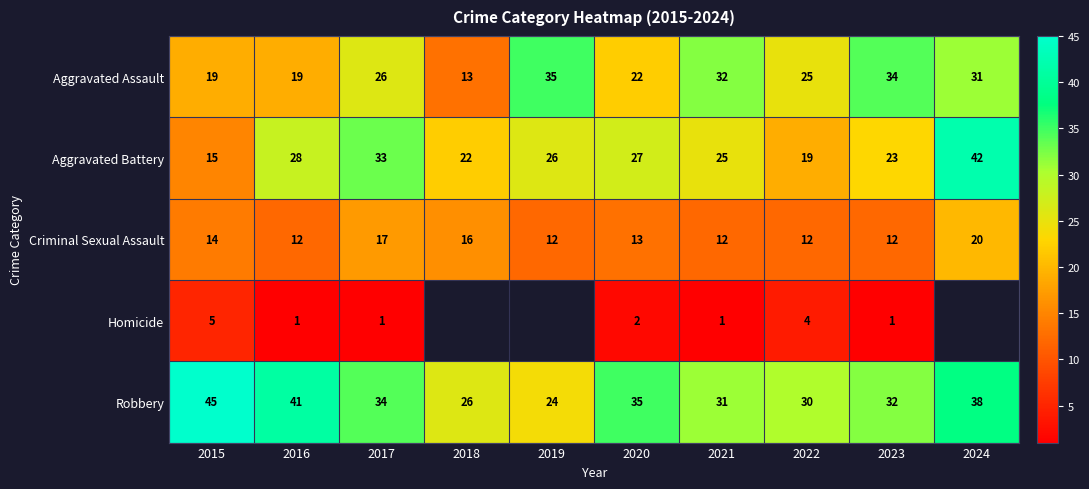

At how many categories does at least one series exceed 9?

10